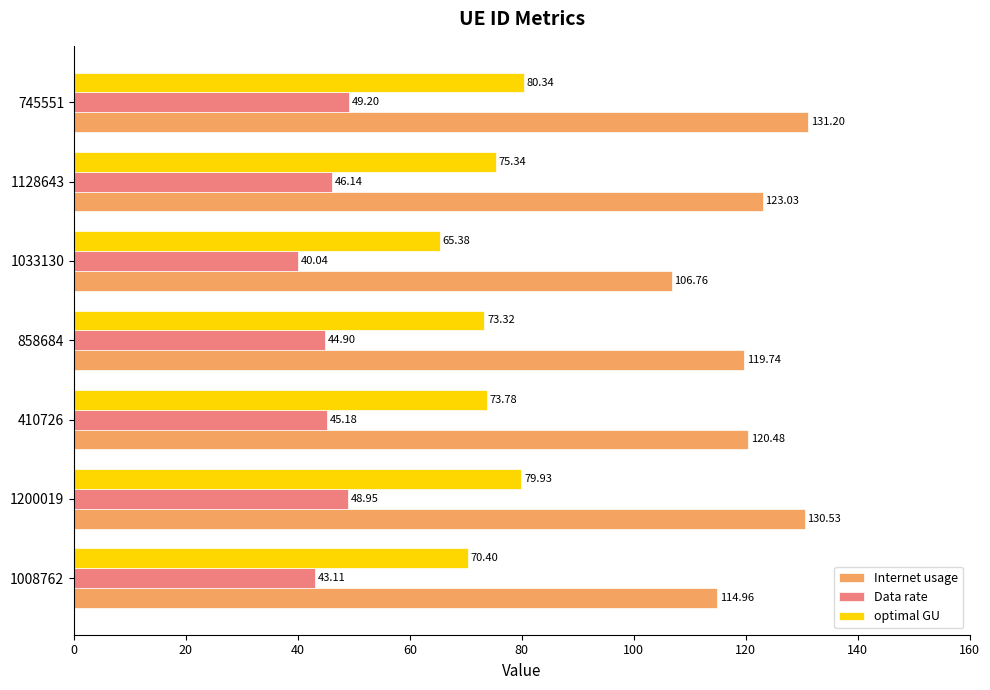

What is the difference between the second highest and second lowest values in the Internet usage series?

15.6